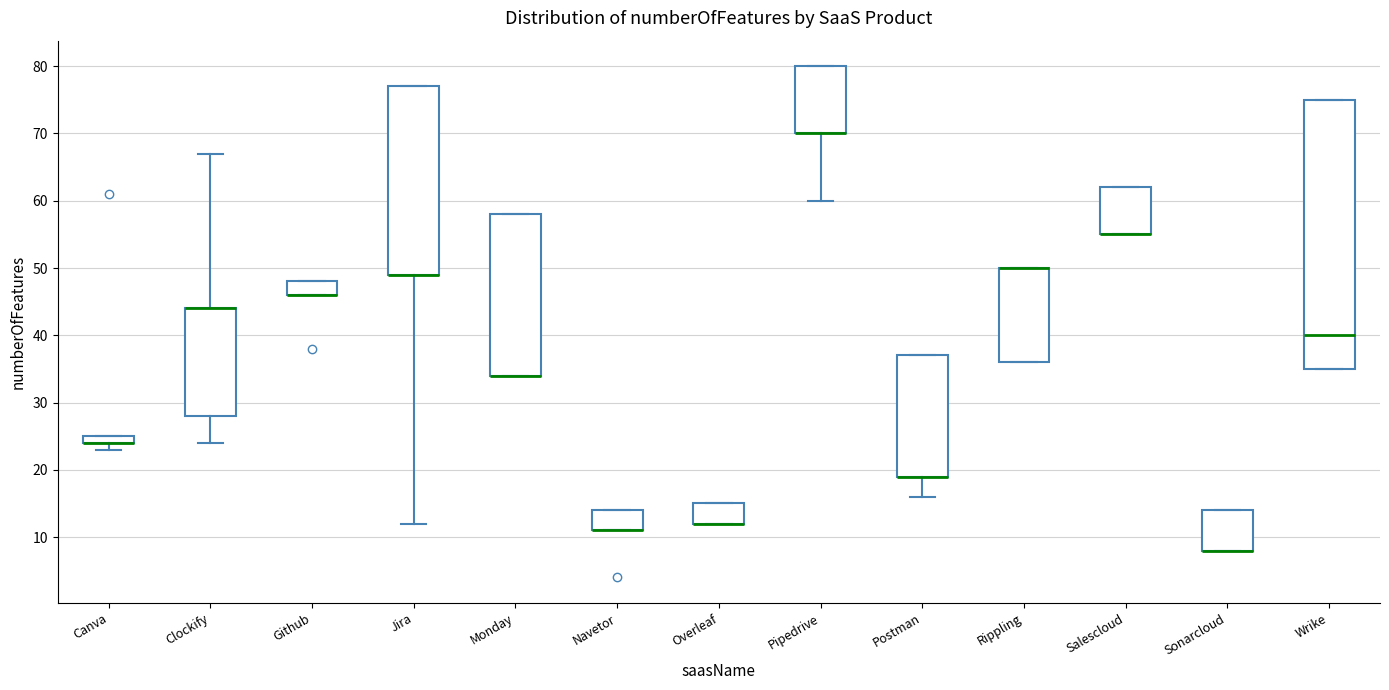

Comparing the boxes themselves (not the whiskers), which one is the tallest?

Wrike